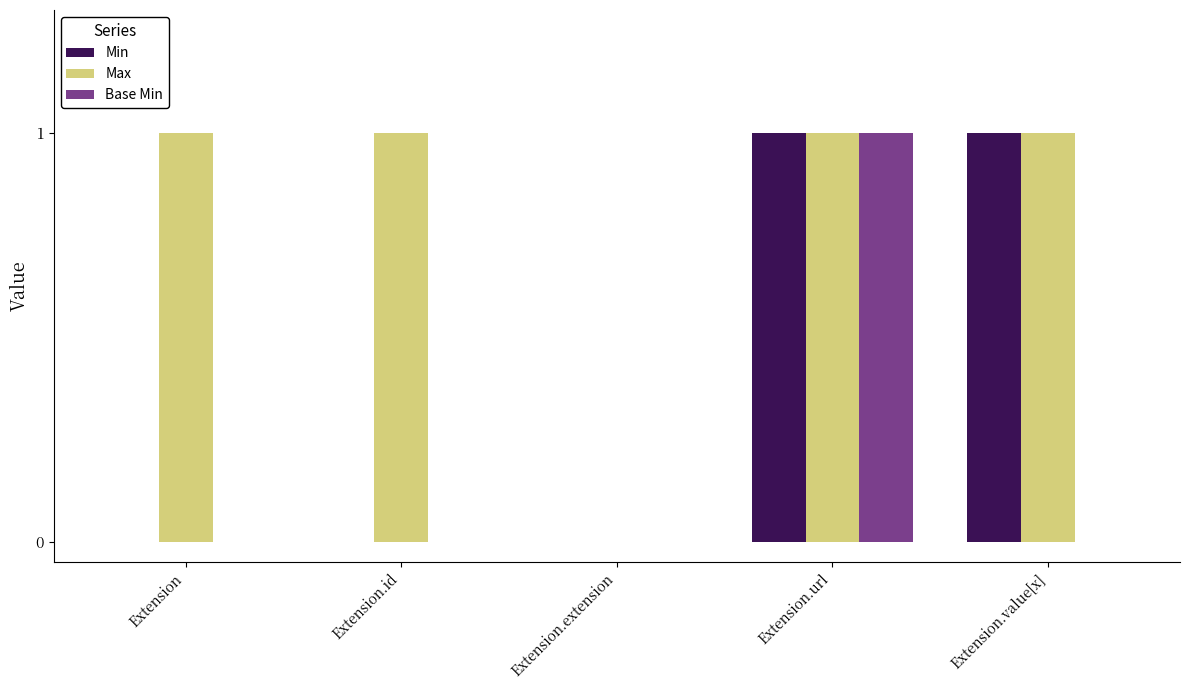

At which category is the sum across all series the highest?

Extension.url